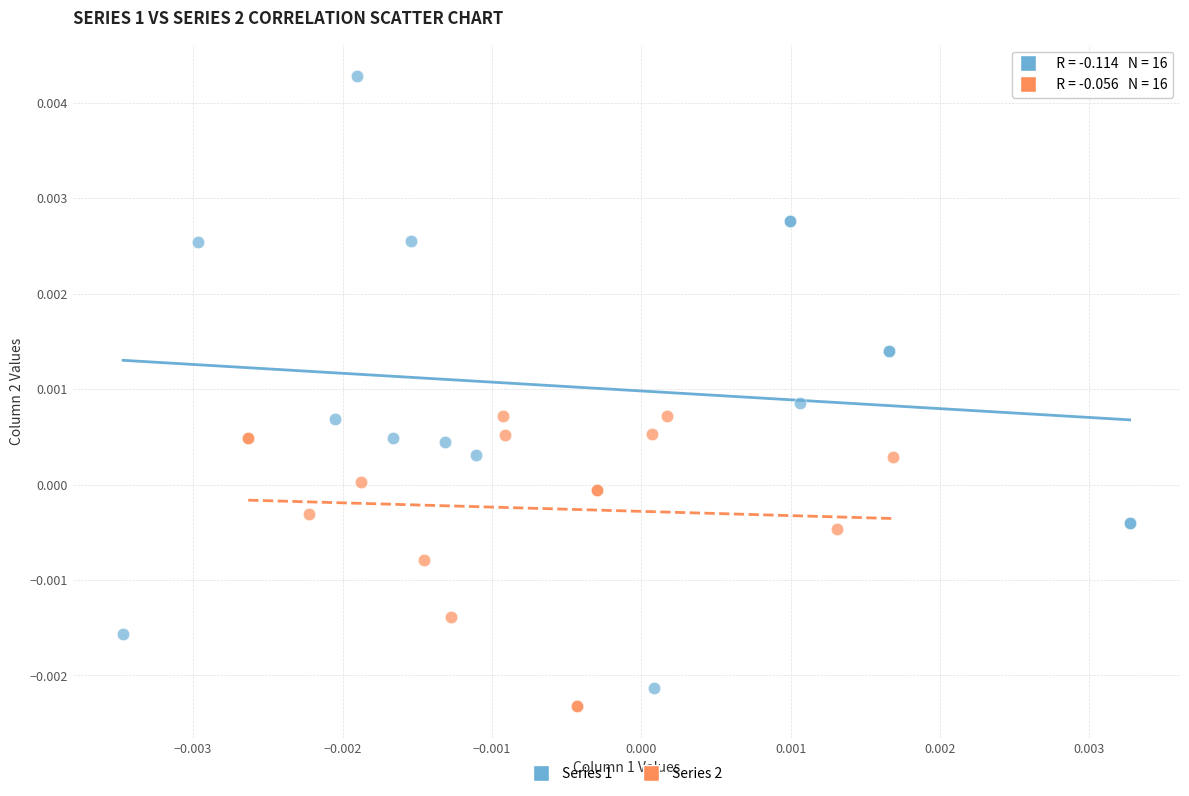

Which series has the widest spread of Y values?

Series 1